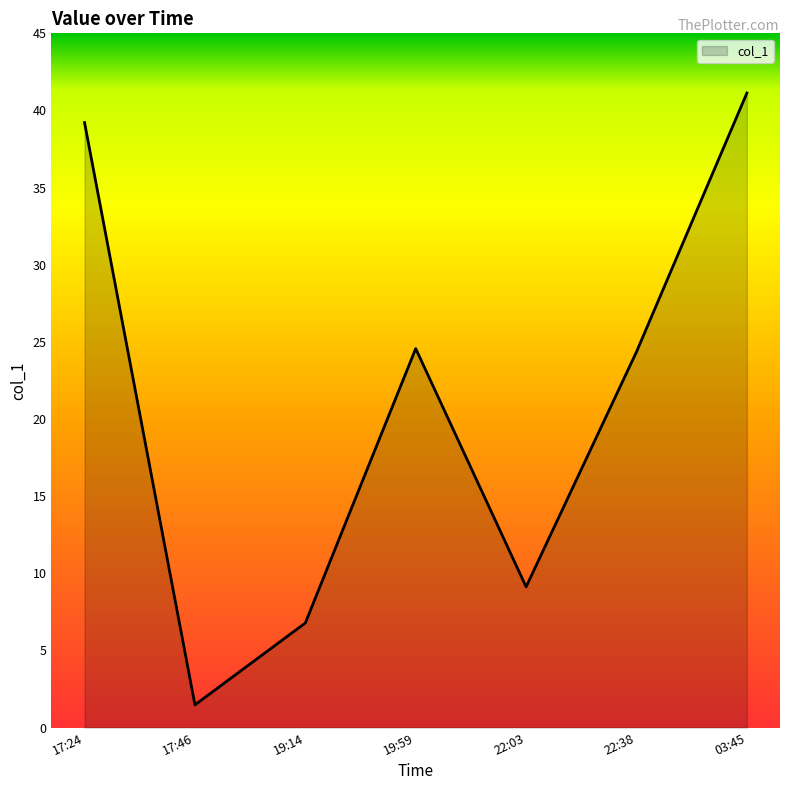

How many interior local valleys (lower than both neighbors) does the data have?

2